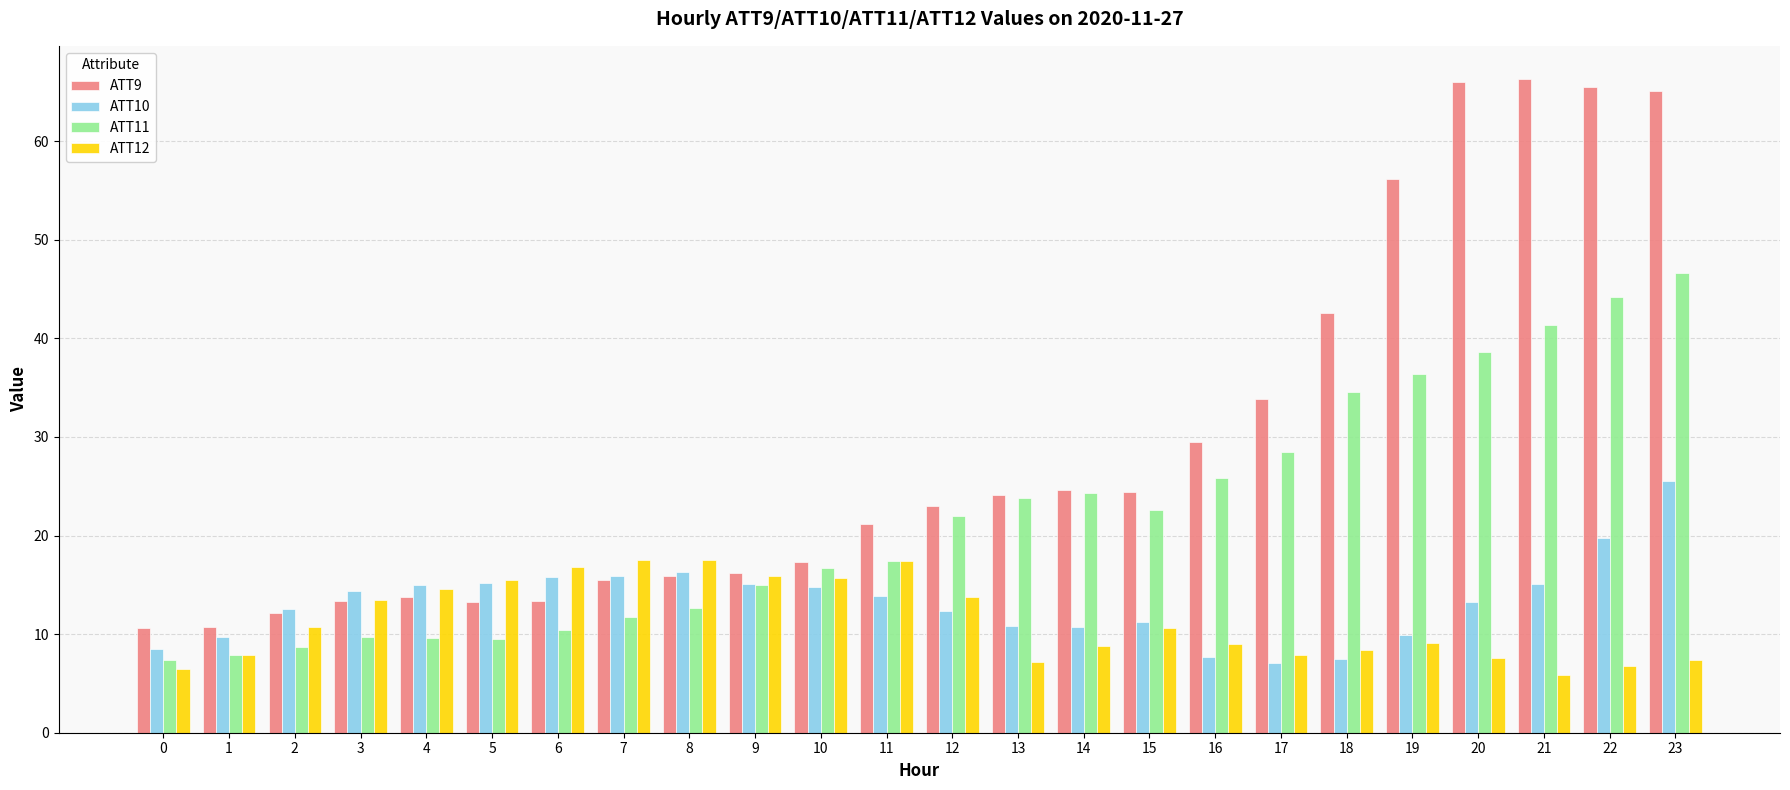

The value of ATT11 at 9 is 15.0. True or false?

True